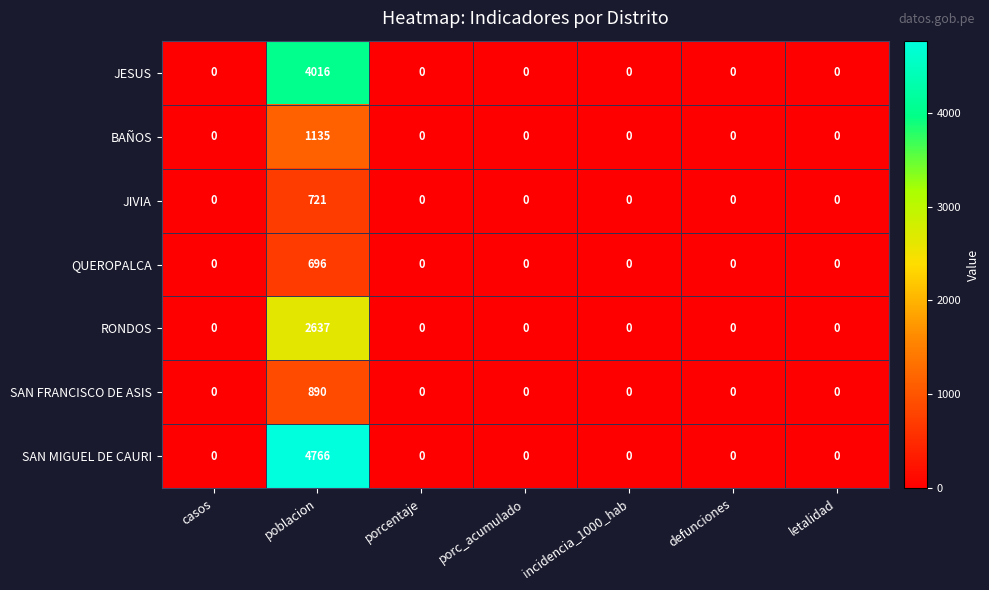

At poblacion, list the series in order from largest to smallest.

SAN MIGUEL DE CAURI, JESUS, RONDOS, BAÑOS, SAN FRANCISCO DE ASIS, JIVIA, QUEROPALCA